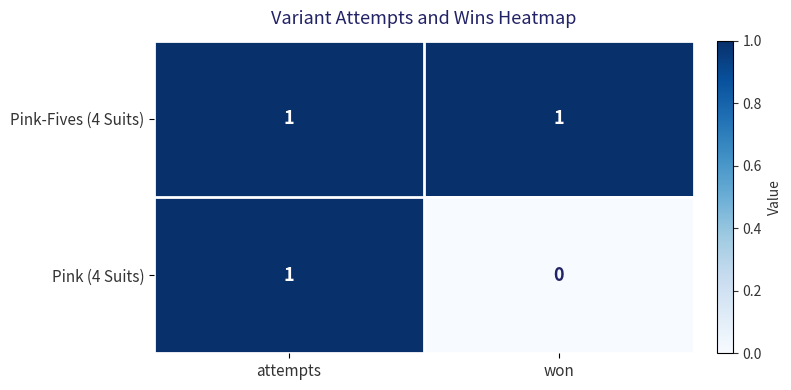

What is the maximum value shown in the chart?

1